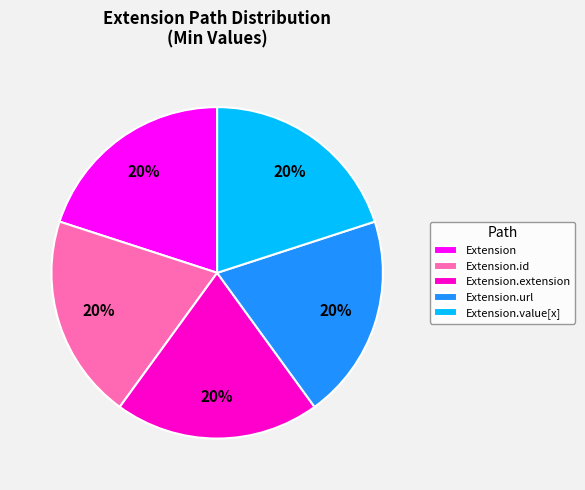

Is there a majority slice in this chart?

No